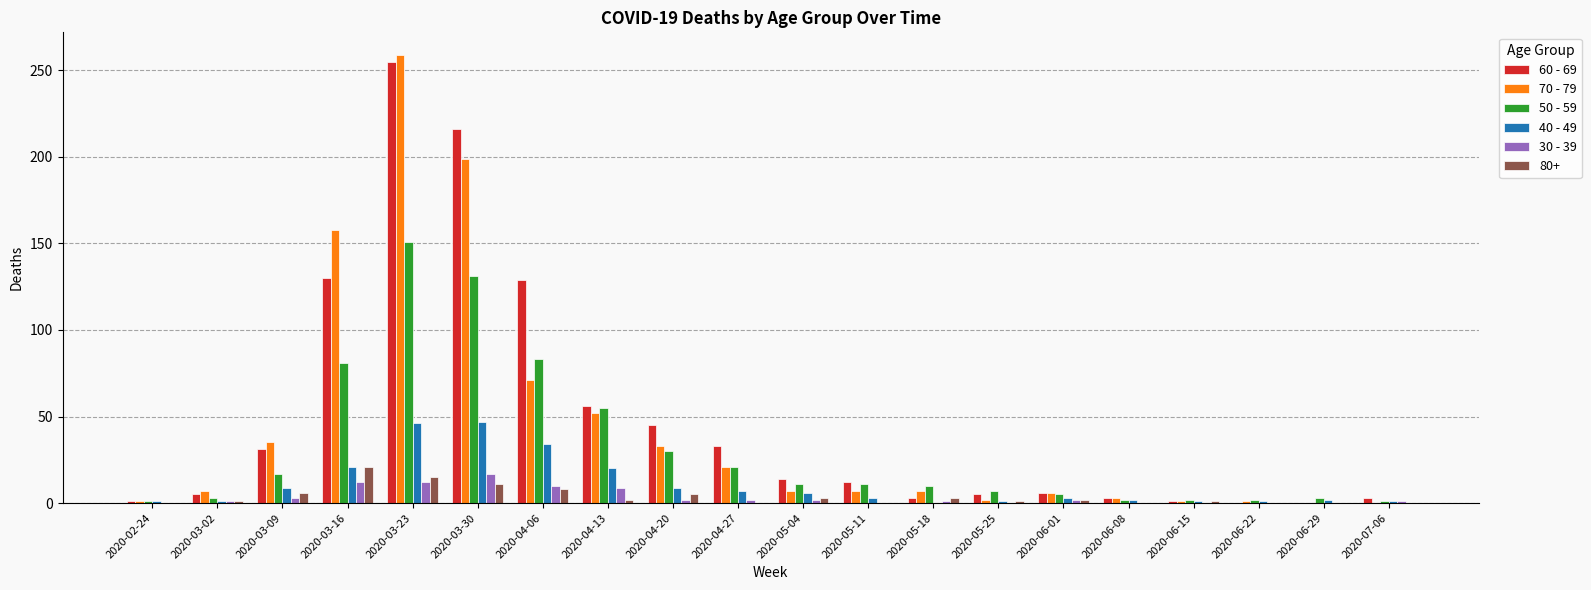

The value of 50 - 59 at 2020-03-30 is 202. True or false?

False